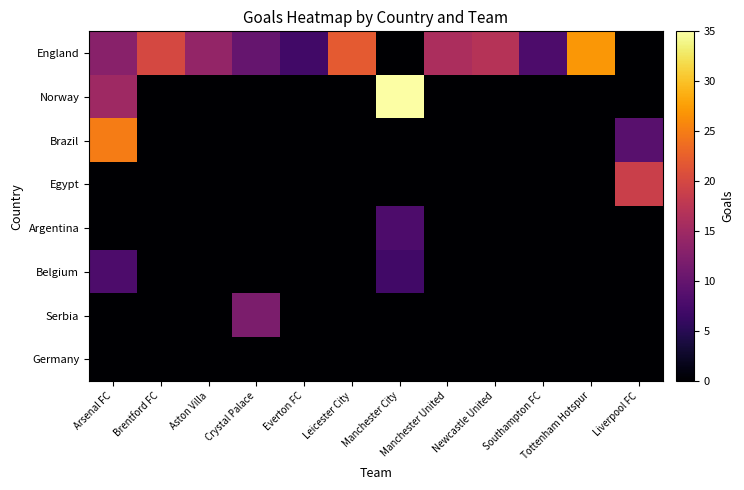

Rank the series by their maximum value, from highest to lowest.

Norway, England, Brazil, Egypt, Serbia, Argentina, Belgium, Germany